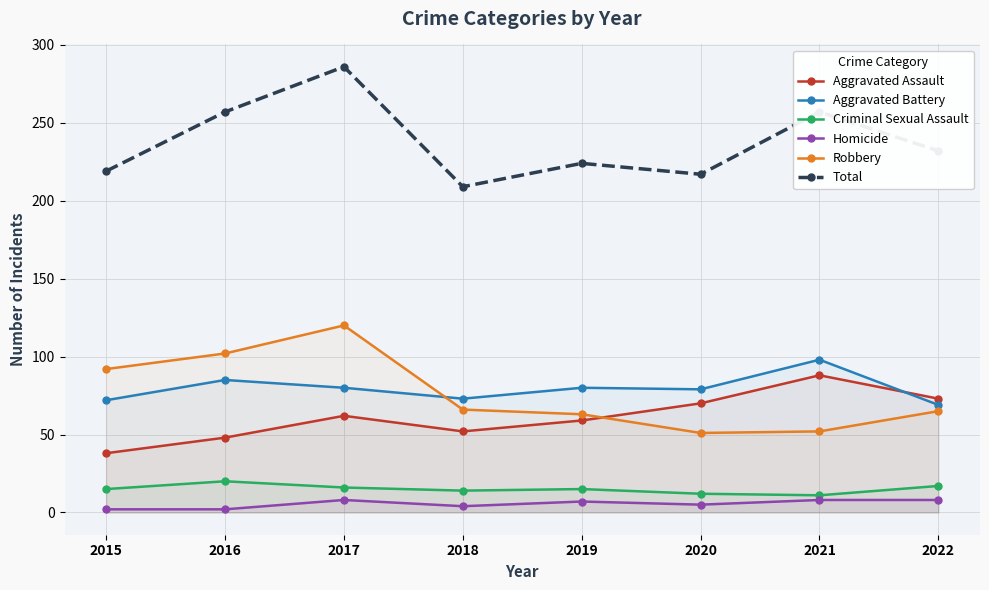

What is the difference between the second highest and second lowest values in the Robbery series?

50